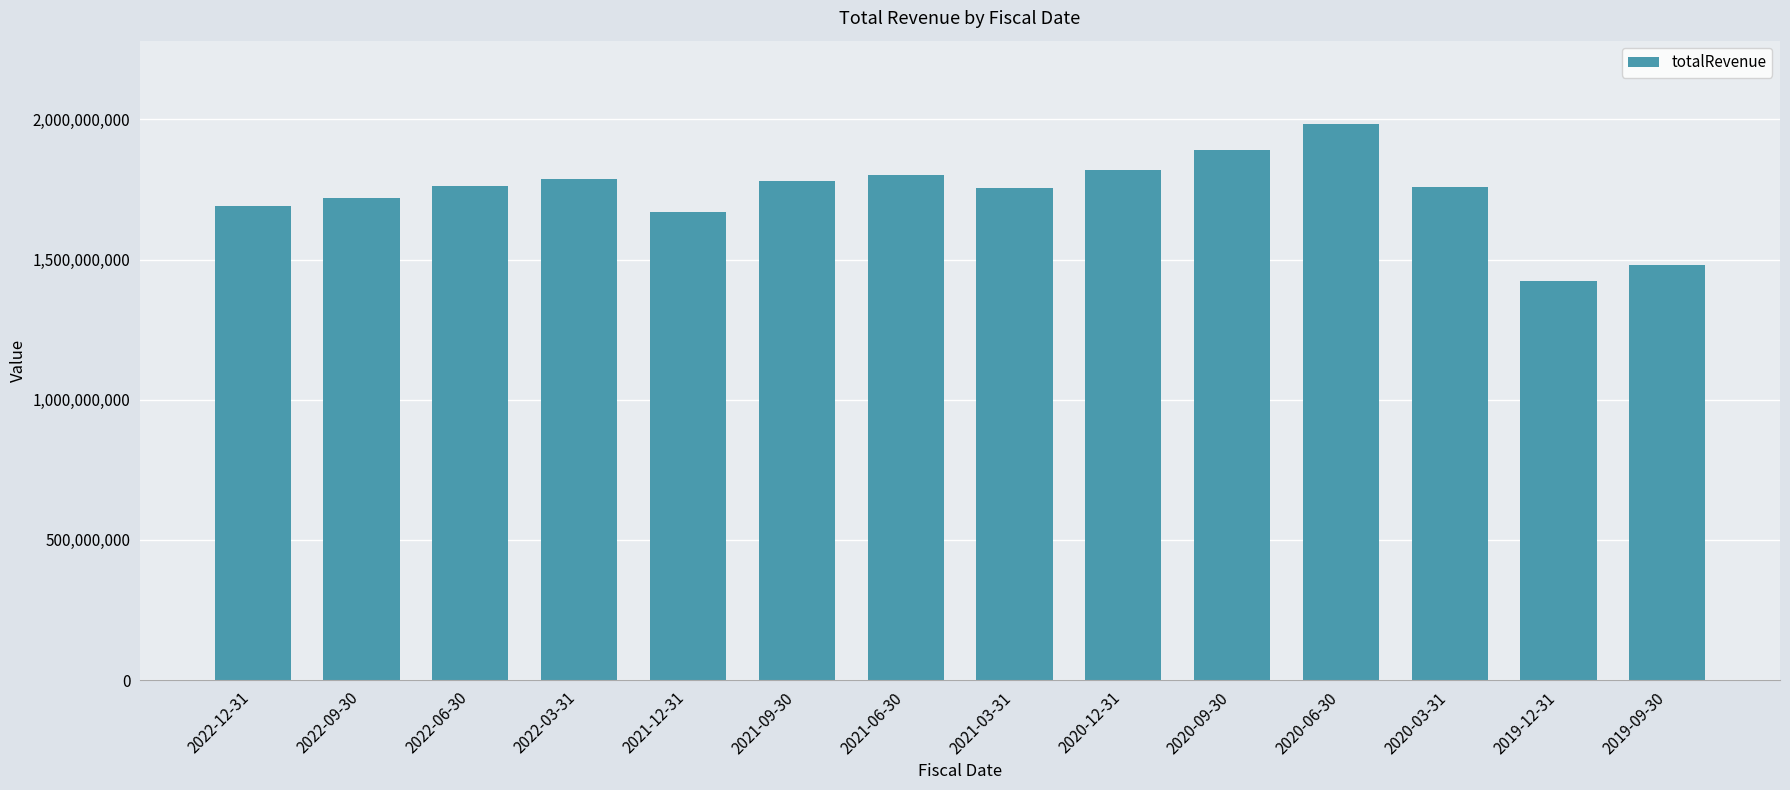

What is the value of the 4th bar from the left?

1788000000